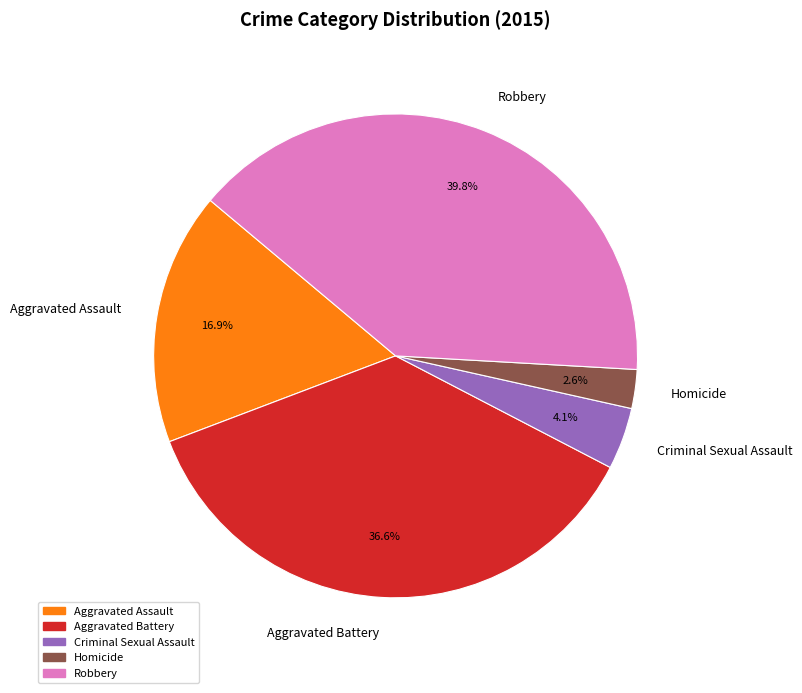

Which category has the biggest portion of the pie?

Robbery